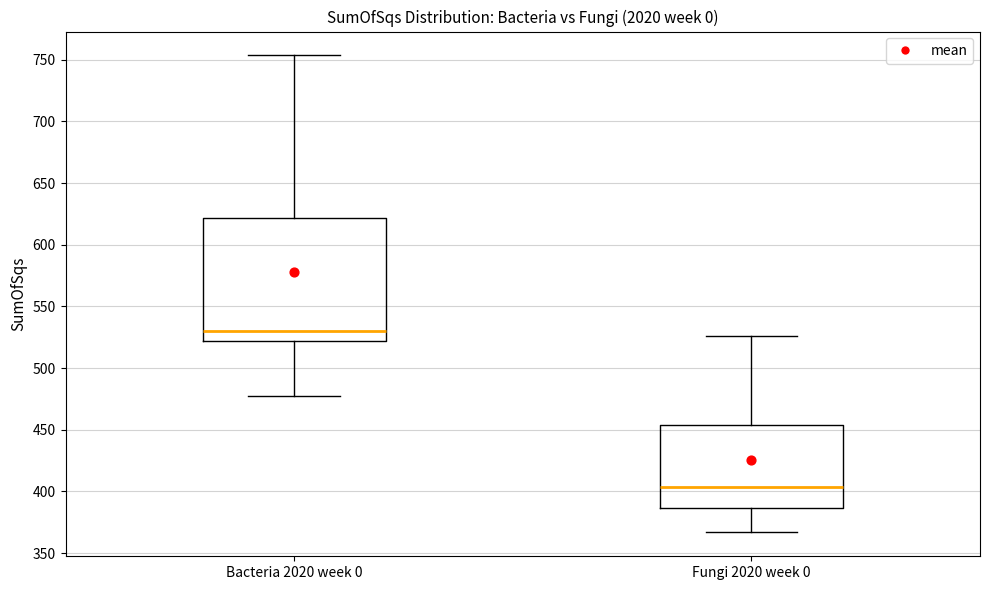

Reading left to right, transcribe this box plot: for each box, give where its median line is, the range the box spans, and where its two whiskers end, as read against the y-axis. The values are not printed on the chart, so give them approximately, as read against the axis.

Bacteria 2020 week 0: median 530, box 520 to 620, whiskers 480 to 755
Fungi 2020 week 0: median 405, box 385 to 455, whiskers 365 to 525